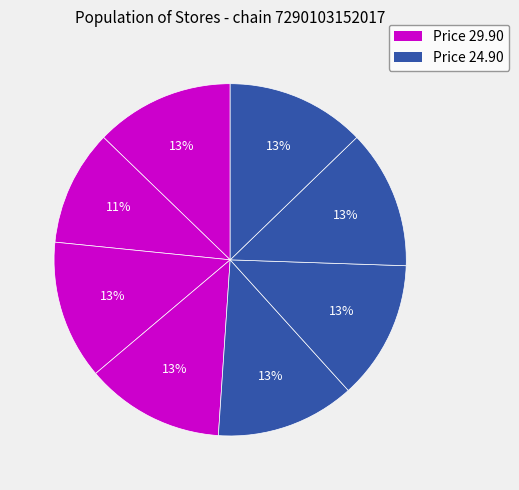

How many segments does this pie chart have?

8